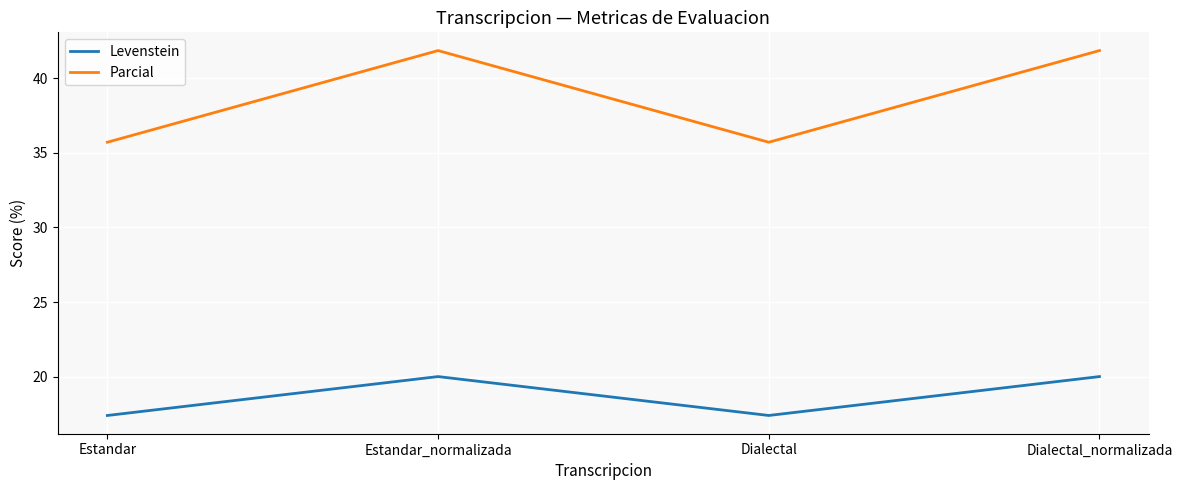

True or false: Parcial and Levenstein cross at least once.

False